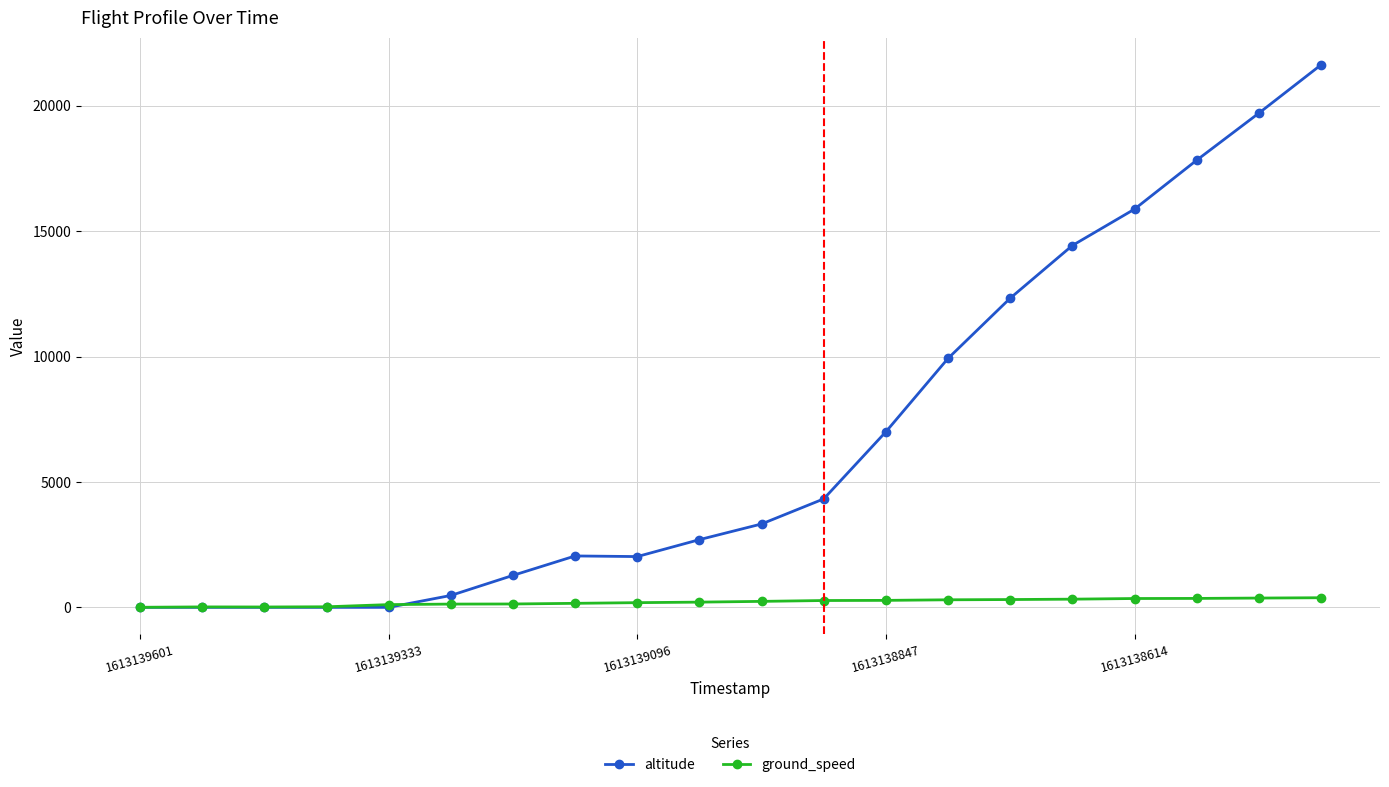

What is the greatest value displayed?

21625